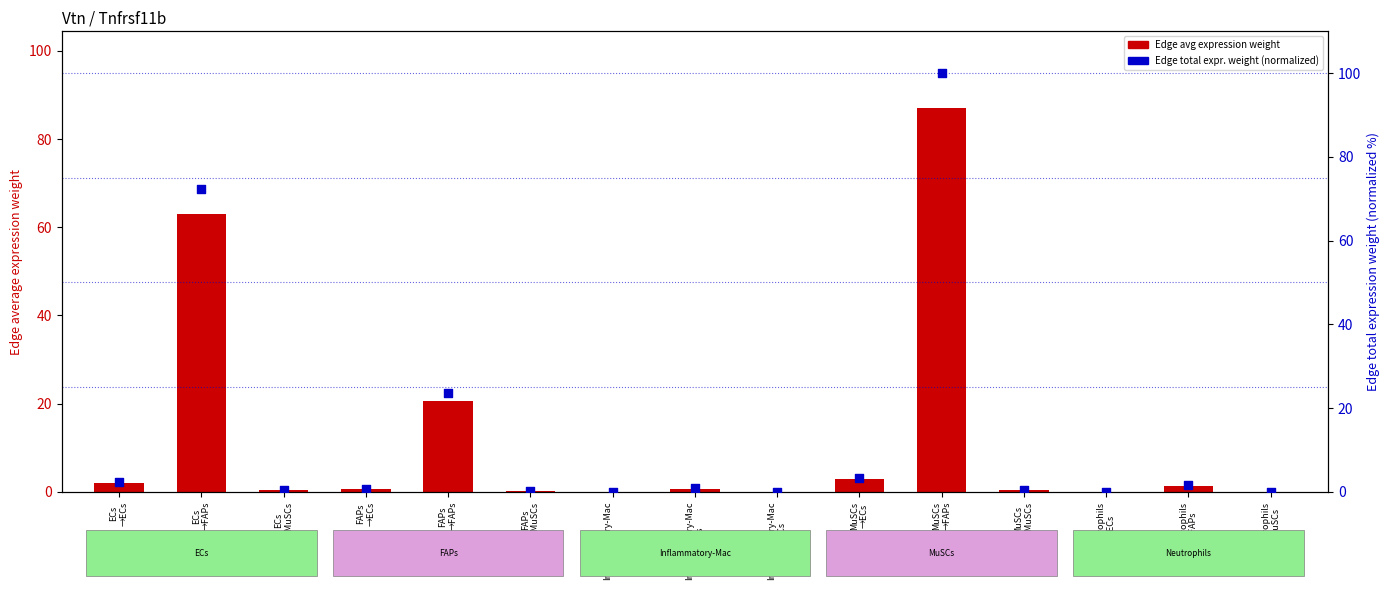

At which category is the sum across all series the highest?

MuSCs
→FAPs